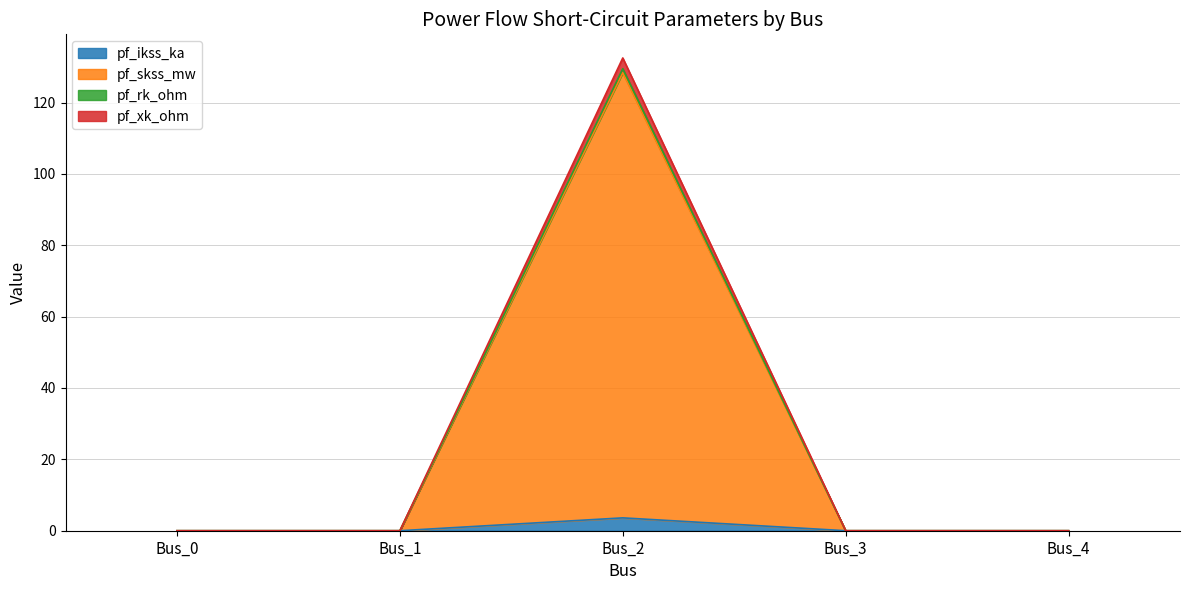

At which label is pf_rk_ohm closest to 64?

Bus_0